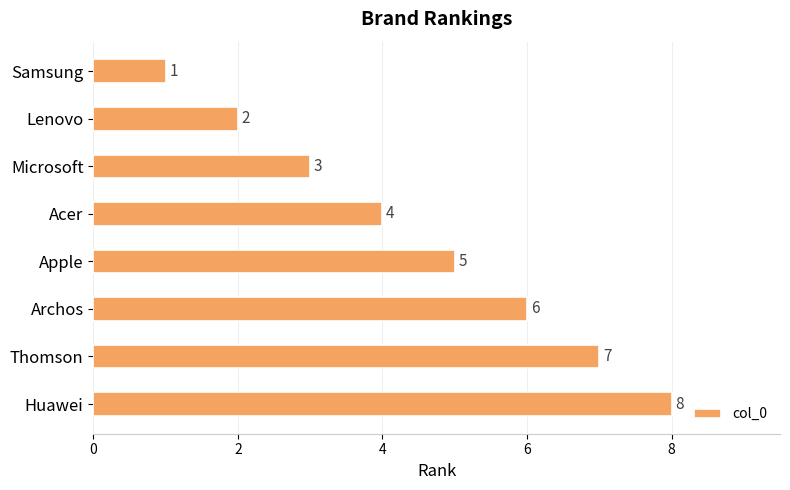

Count the values in the range 3 to 7.

5